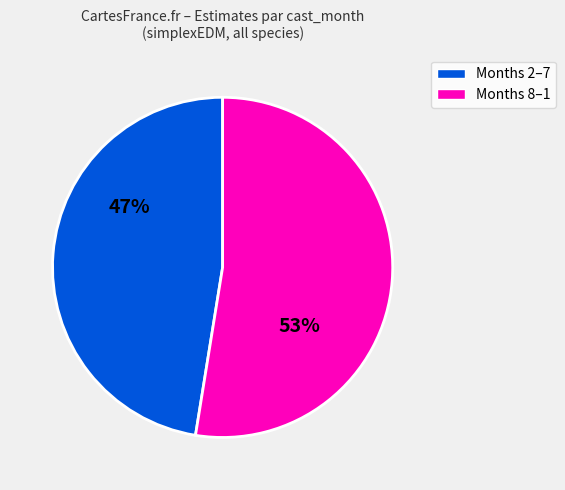

Combined, do Months 8–1 and Months 2–7 account for over 50%?

Yes